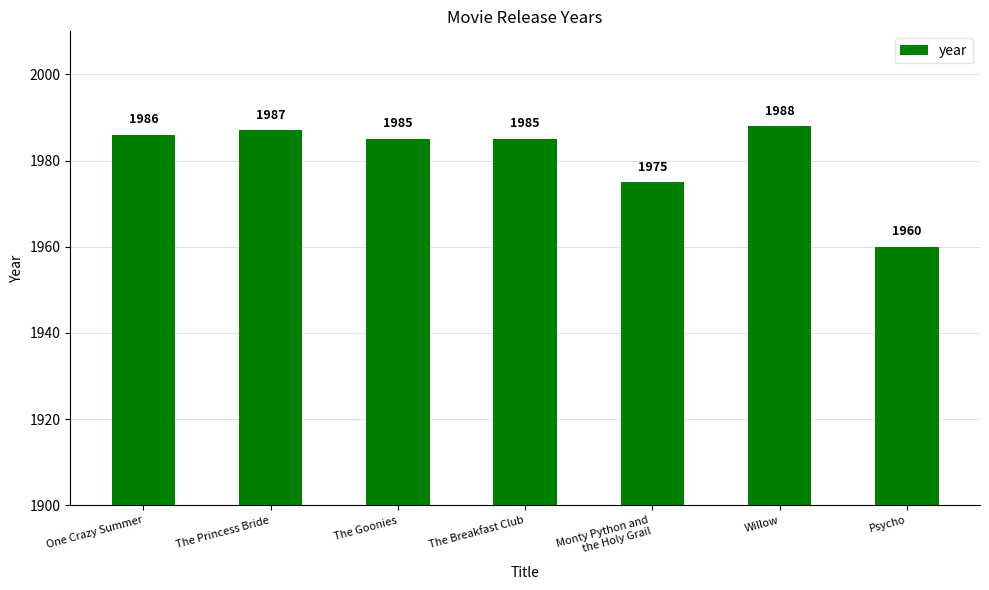

At which label is the value closest to 1974?

Monty Python and
the Holy Grail